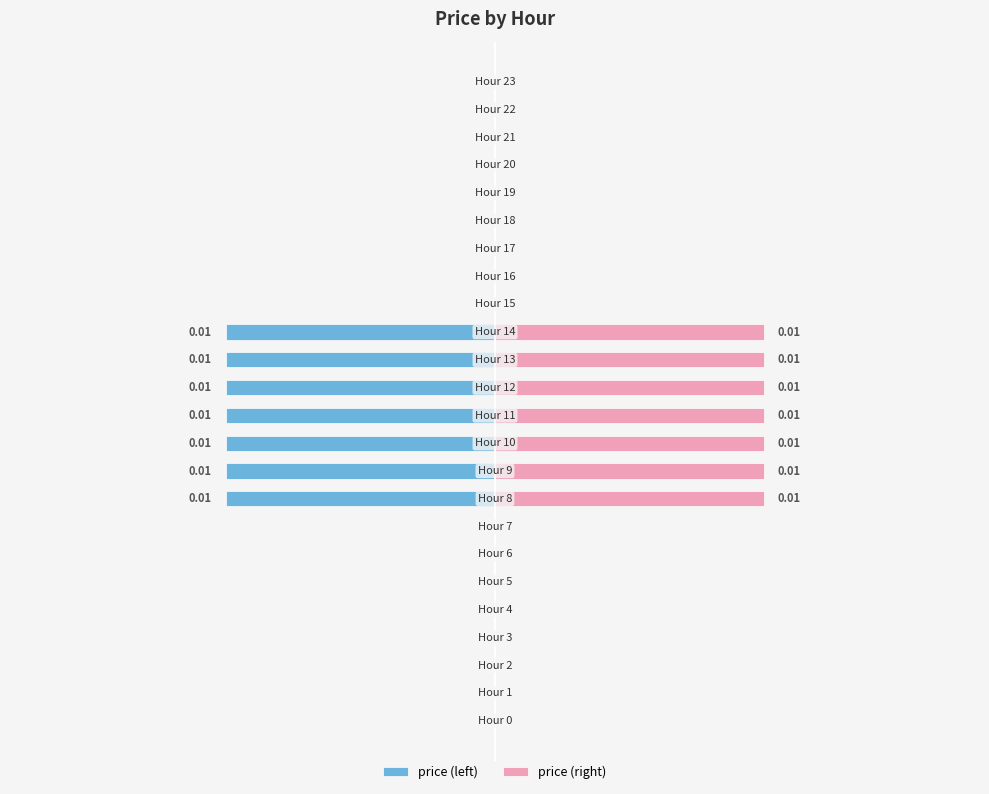

How many values in price (left) are below zero?

7